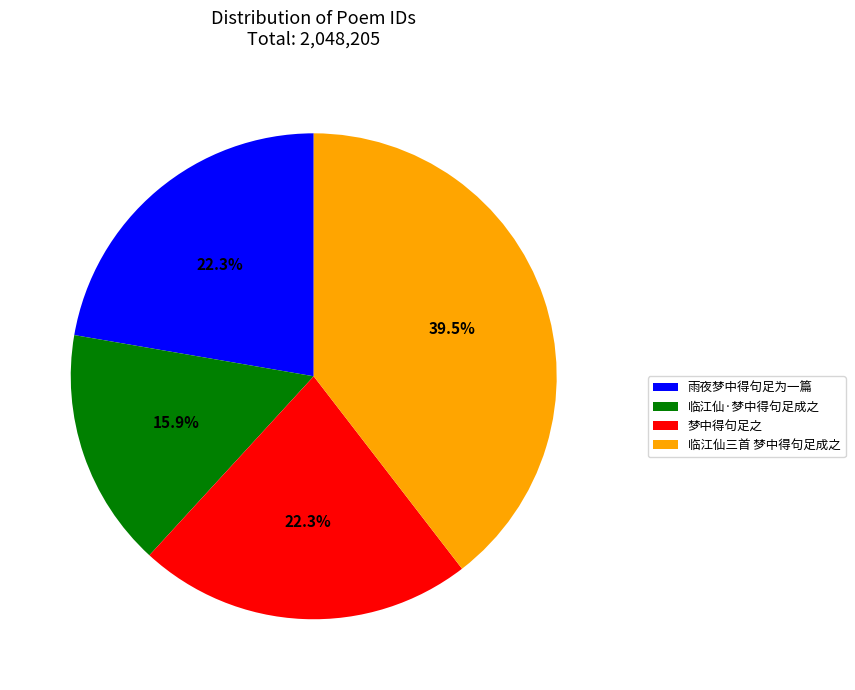

How many slices are in this pie chart?

4